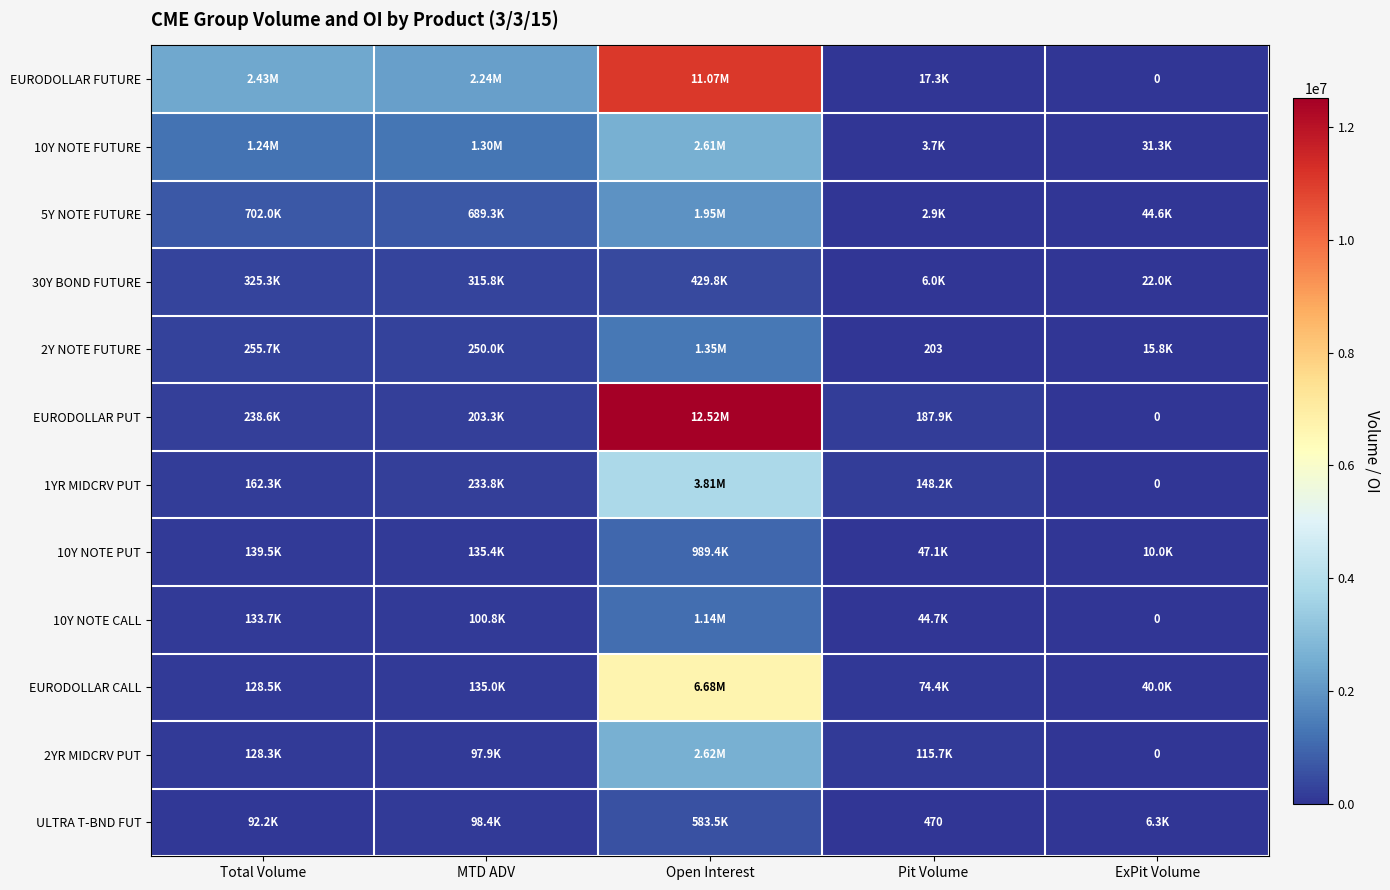

At which category is the sum across all series the highest?

Open Interest